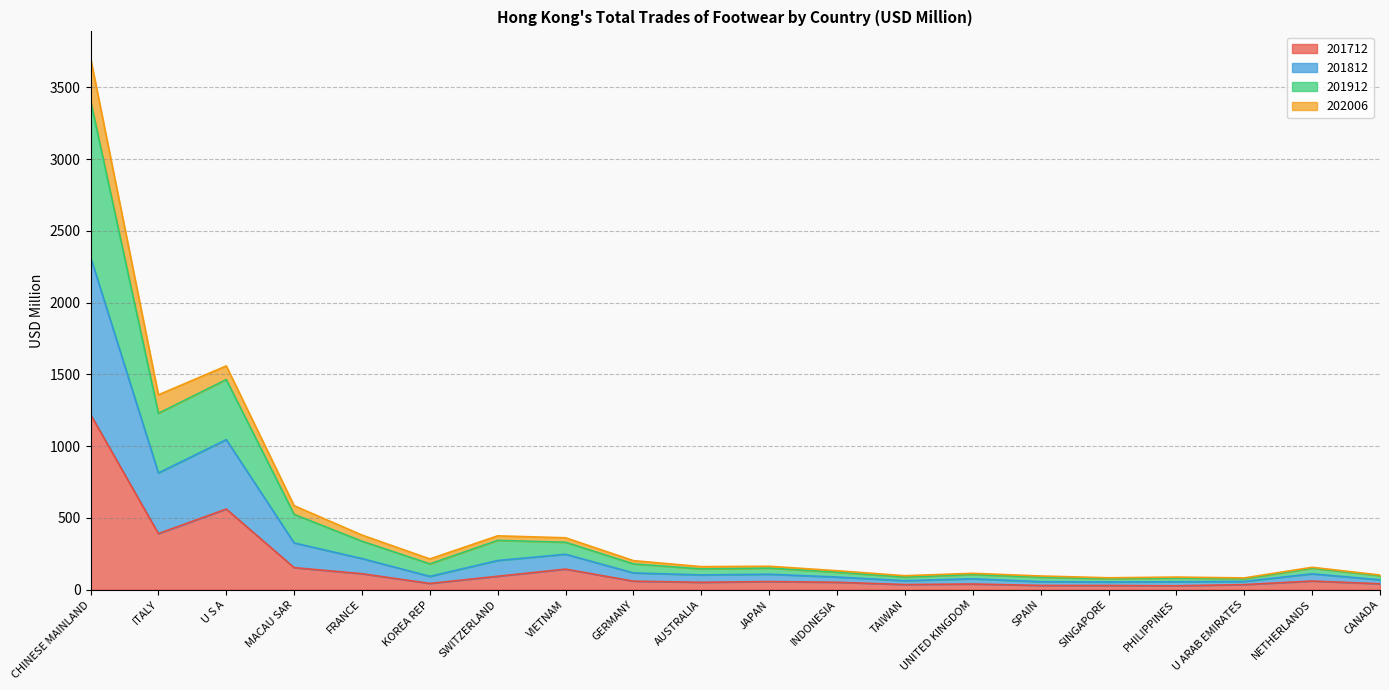

In 201912, how many points are lower than both neighbors (excluding endpoints)?

6